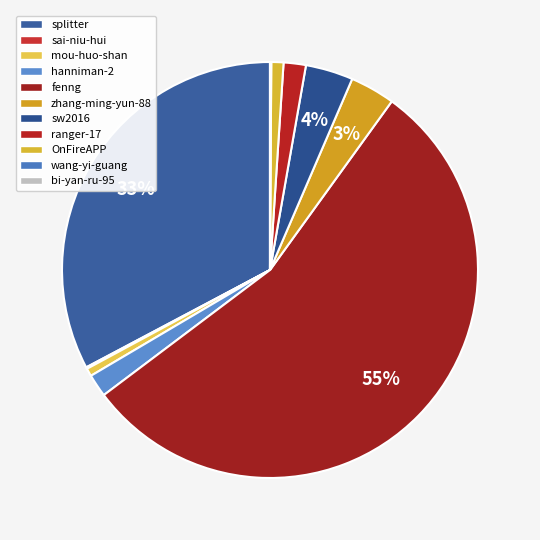

To the nearest percent, what is the difference between the largest and smallest slice percentages?

55%